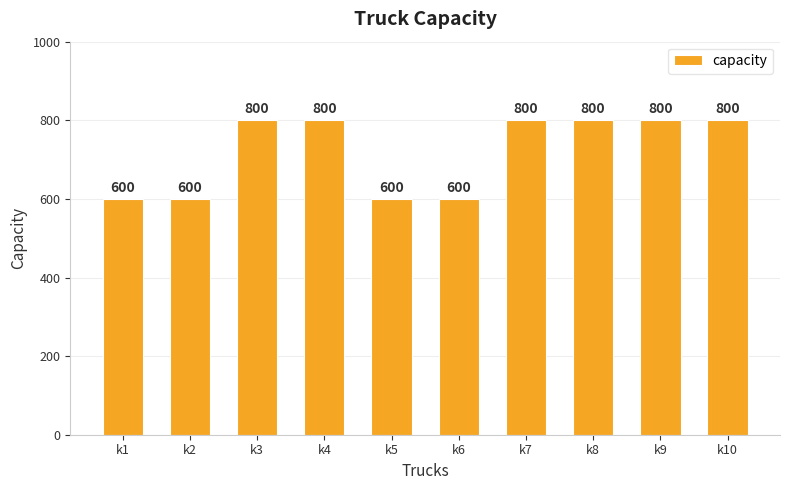

What is the difference between the values at k1 and k9?

200